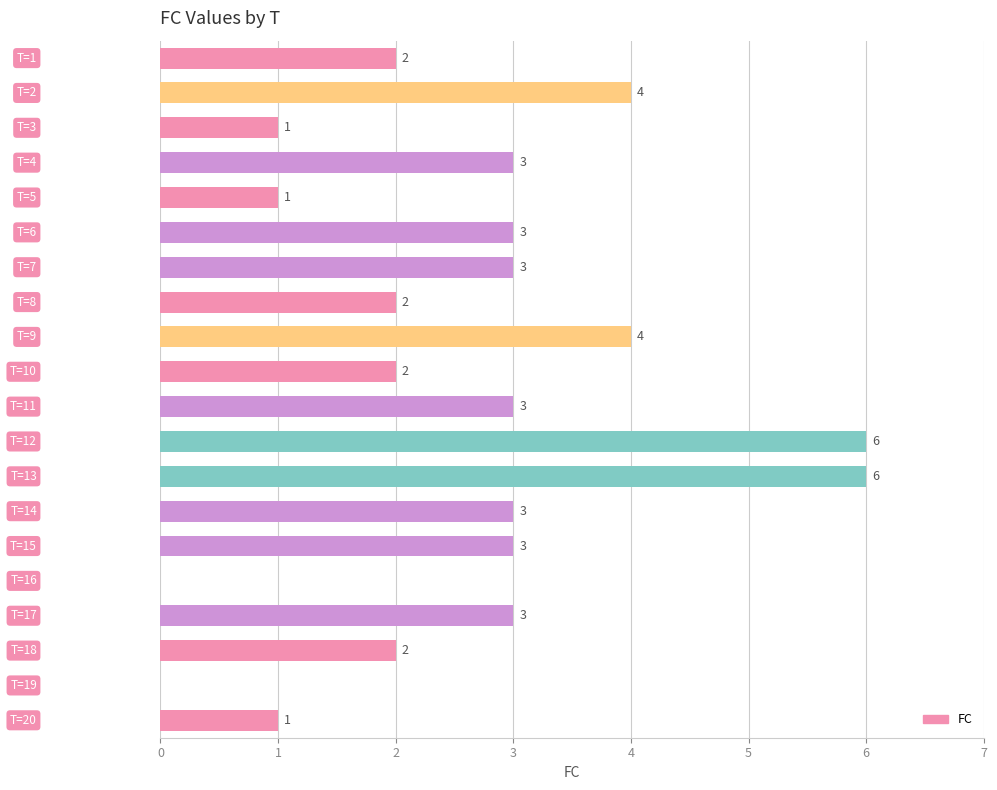

What is the maximum value shown in the chart?

6